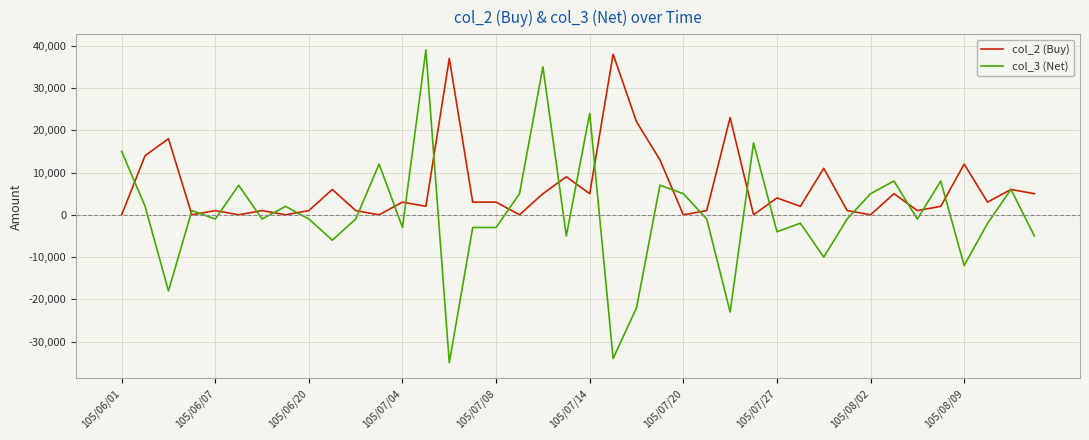

What is the greatest value displayed?

39000